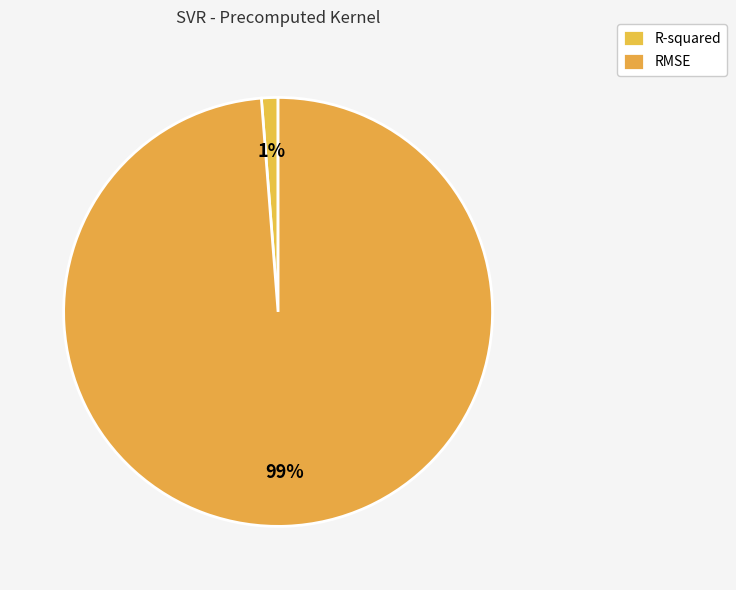

Combined, what portion of the pie is R-squared and RMSE?

100.0%